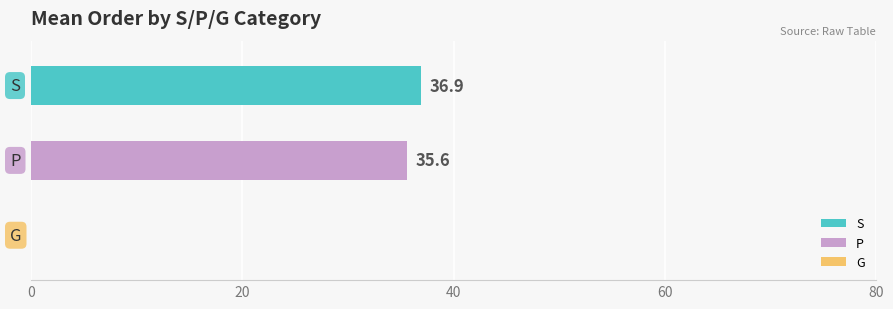

What is the minimum value for S?

36.9